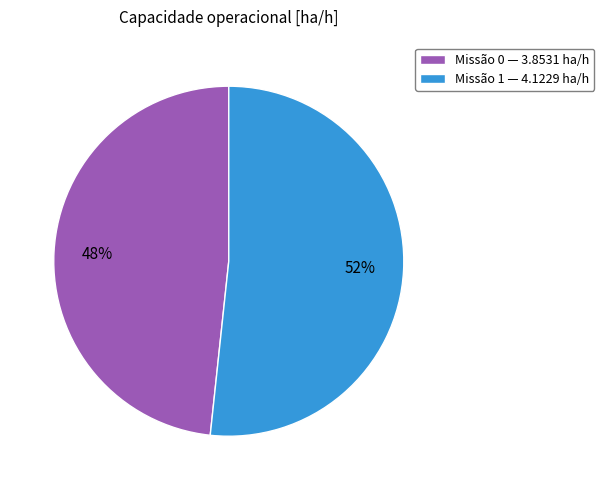

Which has a higher value, Missão 0 — 3.8531 ha/h or Missão 1 — 4.1229 ha/h?

Missão 1 — 4.1229 ha/h